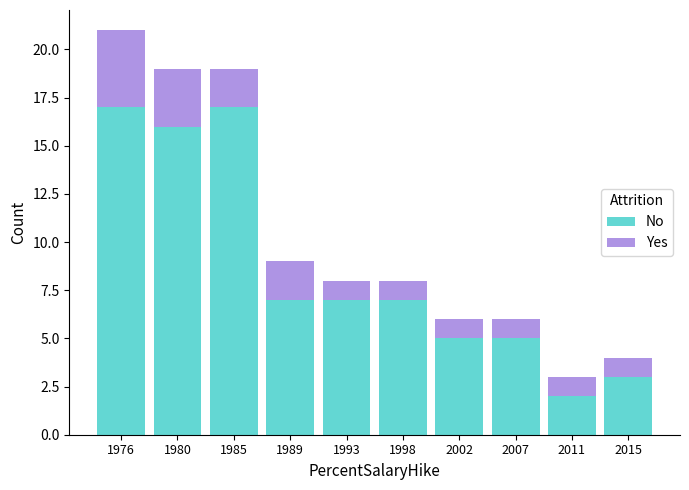

Reading left to right, transcribe the values for No.

1976=17	1980=16	1985=17	1989=7	1993=7	1998=7	2002=5	2007=5	2011=2	2015=3